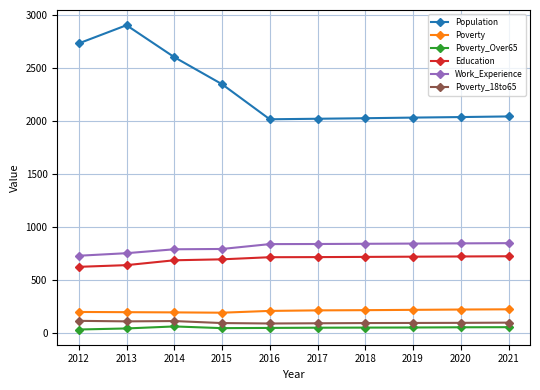

Does the chart have visible grid lines?

Yes